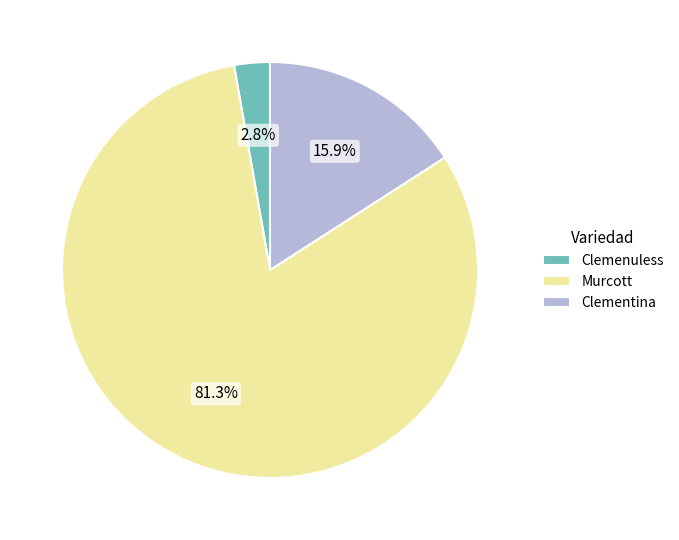

Is there a majority slice in this chart?

Yes